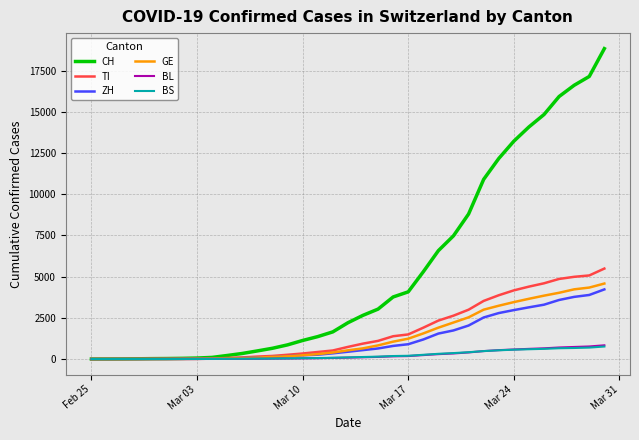

Which series has the largest total across all categories?

CH